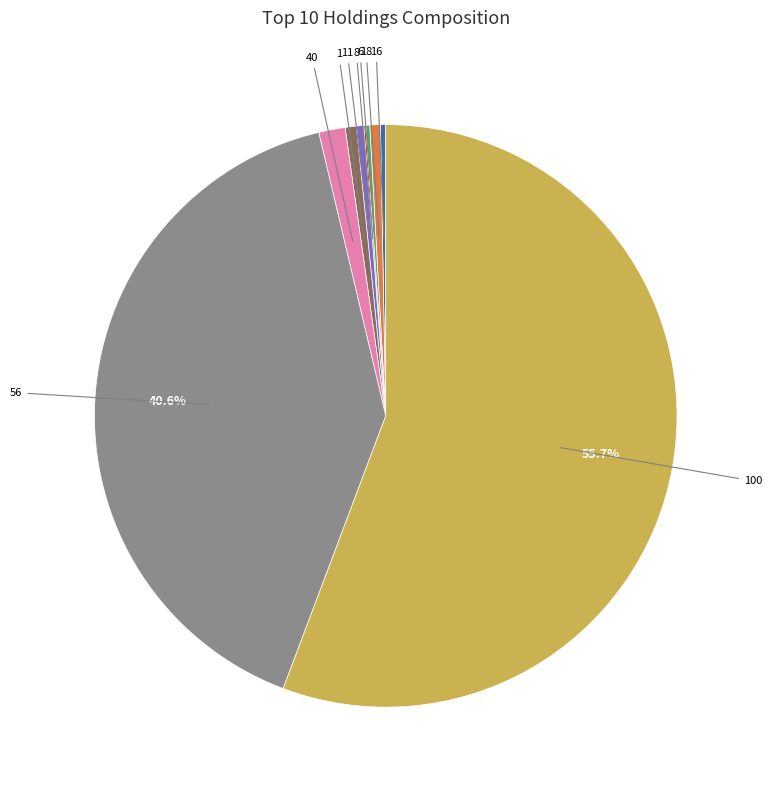

Which slice is the largest?

100